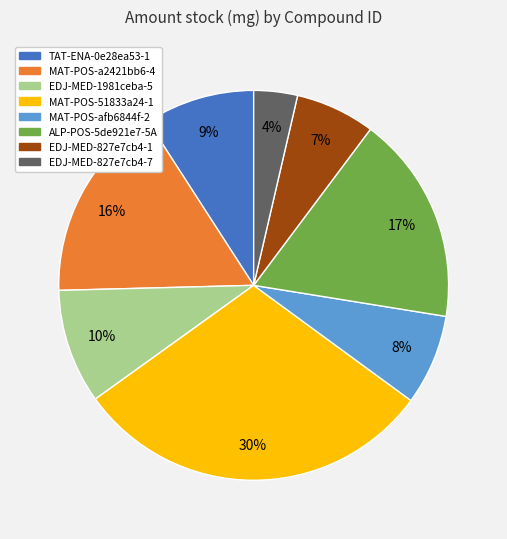

What percentage is the TAT-ENA-0e28ea53-1 slice, to the nearest percent?

9%